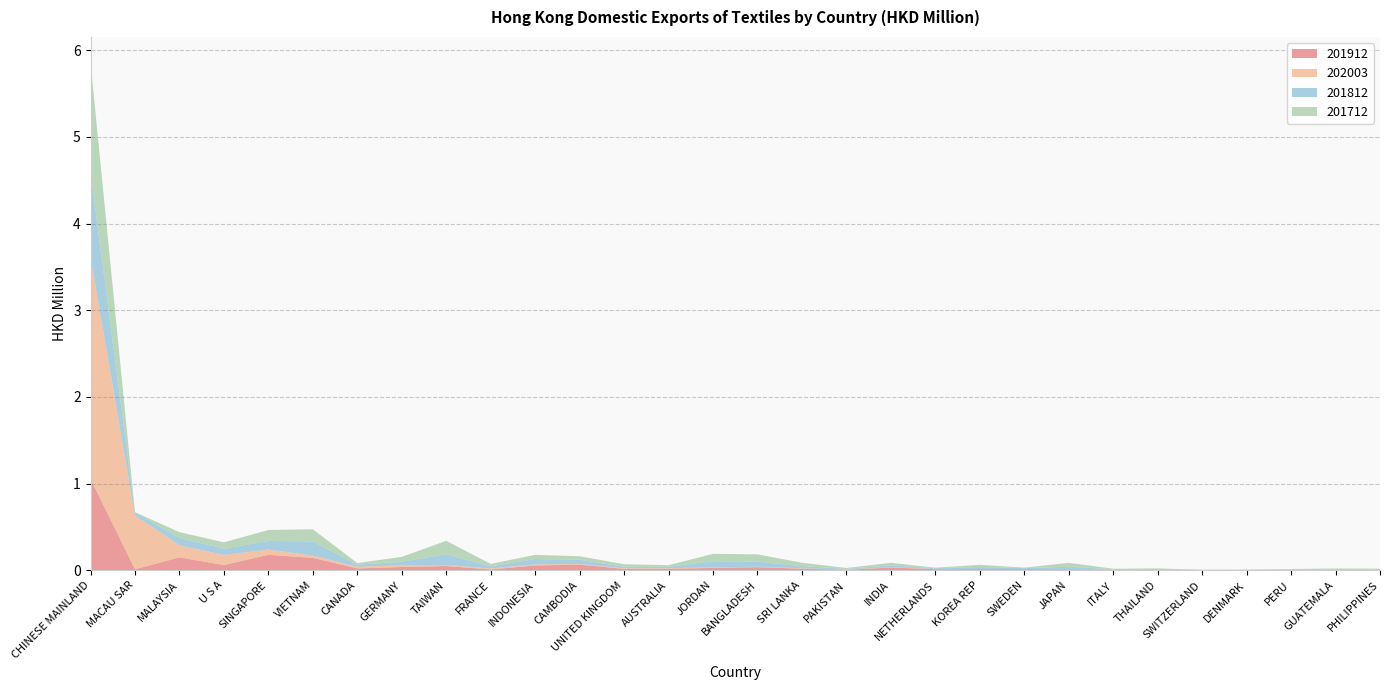

Reading right to left, extract all data points from this chart.

201912: 0.0	0.0	0.0	0.0	0.0	0.0	0.0	0.0	0.0	0.0	0.0	0.0	0.0	0.0	0.0	0.0	0.0	0.0	0.1	0.1	0.0	0.0	0.0	0.0	0.1	0.2	0.1	0.1	0.0	1.1
202003: 0.0	0.0	0.0	0.0	0.0	0.0	0.0	0.0	0.0	0.0	0.0	0.0	0.0	0.0	0.0	0.0	0.0	0.0	0.0	0.0	0.0	0.0	0.0	0.0	0.0	0.1	0.1	0.1	0.6	2.6
201812: 0.0	0.0	0.0	0.0	0.0	0.0	0.0	0.0	0.0	0.0	0.0	0.0	0.0	0.0	0.1	0.1	0.0	0.0	0.0	0.1	0.0	0.1	0.0	0.0	0.2	0.1	0.1	0.1	0.0	1.0
201712: 0.0	0.0	0.0	0.0	0.0	0.0	0.0	0.0	0.0	0.0	0.0	0.0	0.0	0.0	0.1	0.1	0.0	0.0	0.0	0.0	0.0	0.2	0.1	0.0	0.1	0.1	0.1	0.1	0.0	1.3